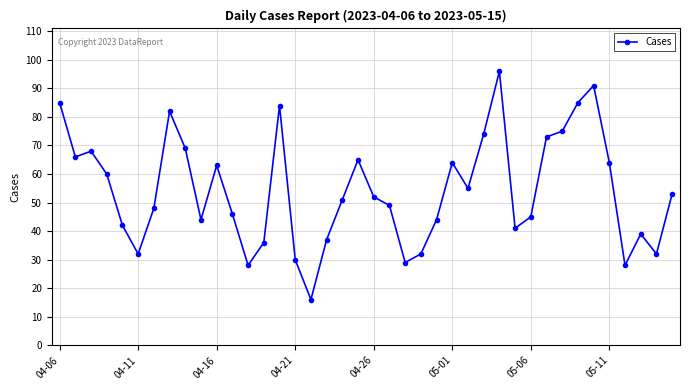

How many data points are less than 52?

20